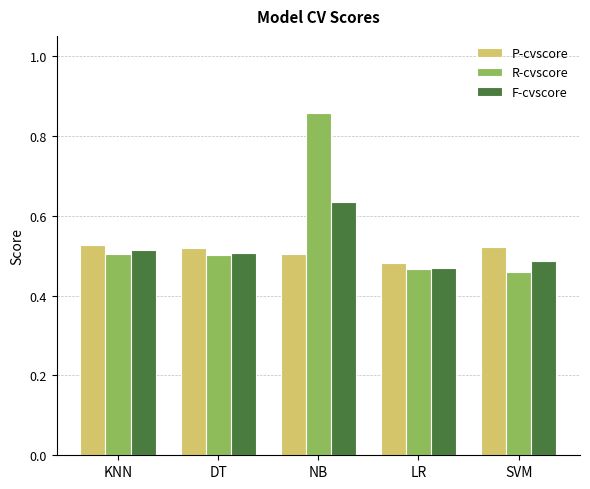

How many P-cvscore values are between 0 and 1?

5